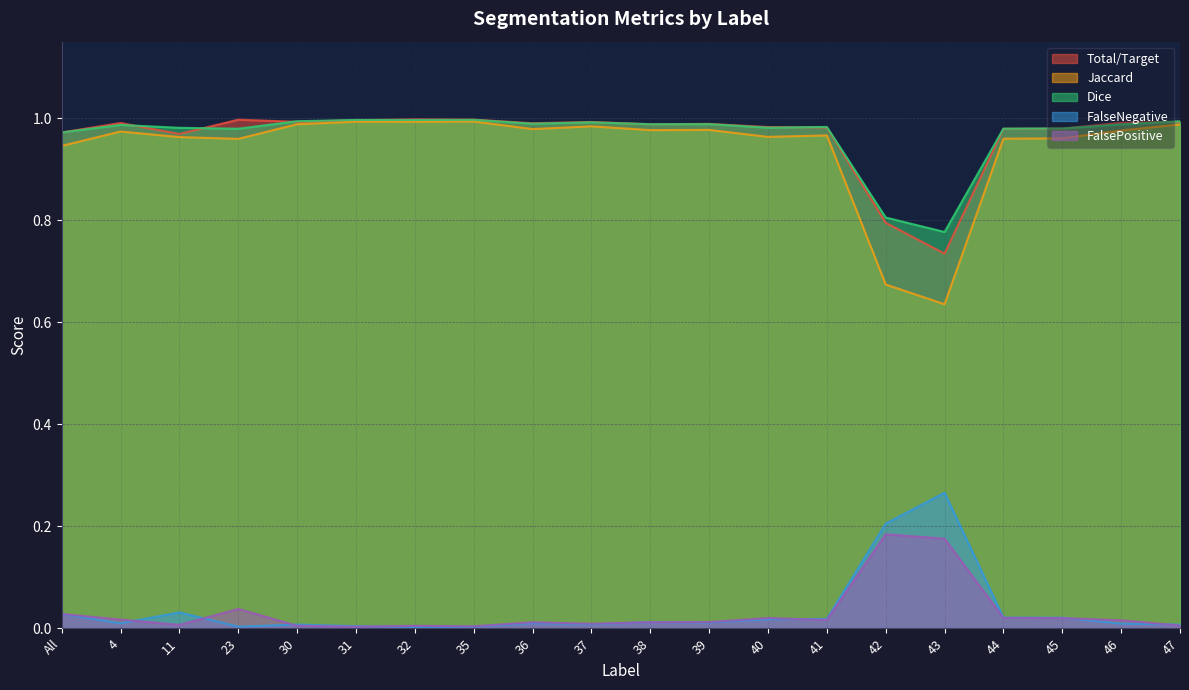

Count the number of data series in this chart.

5